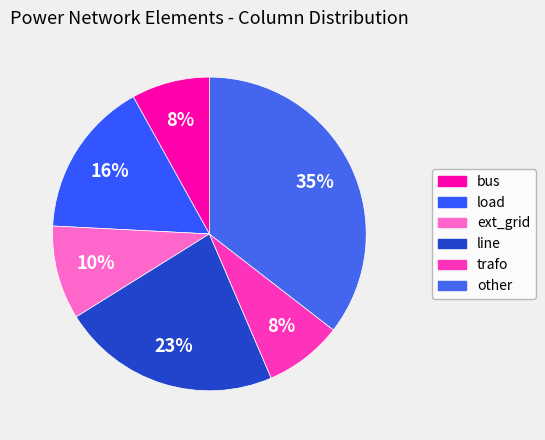

Do line and other together represent more than half of the pie?

Yes